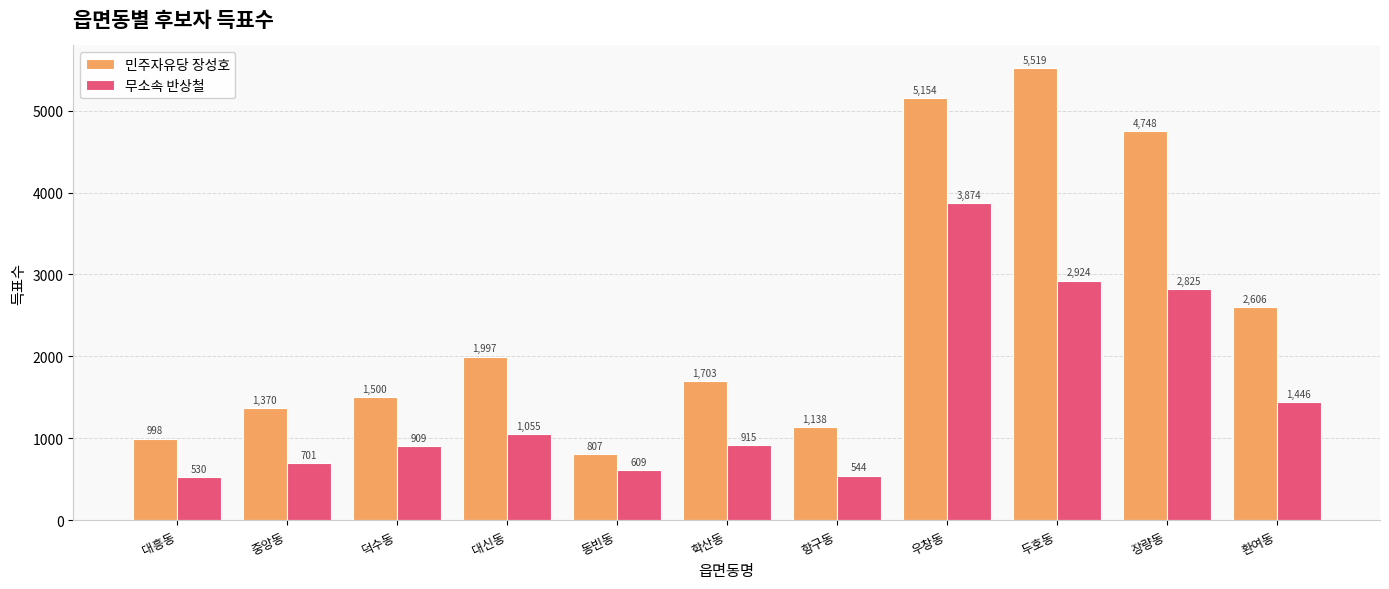

True or false: 민주자유당 장성호 has a value of 5154 at 우창동.

True